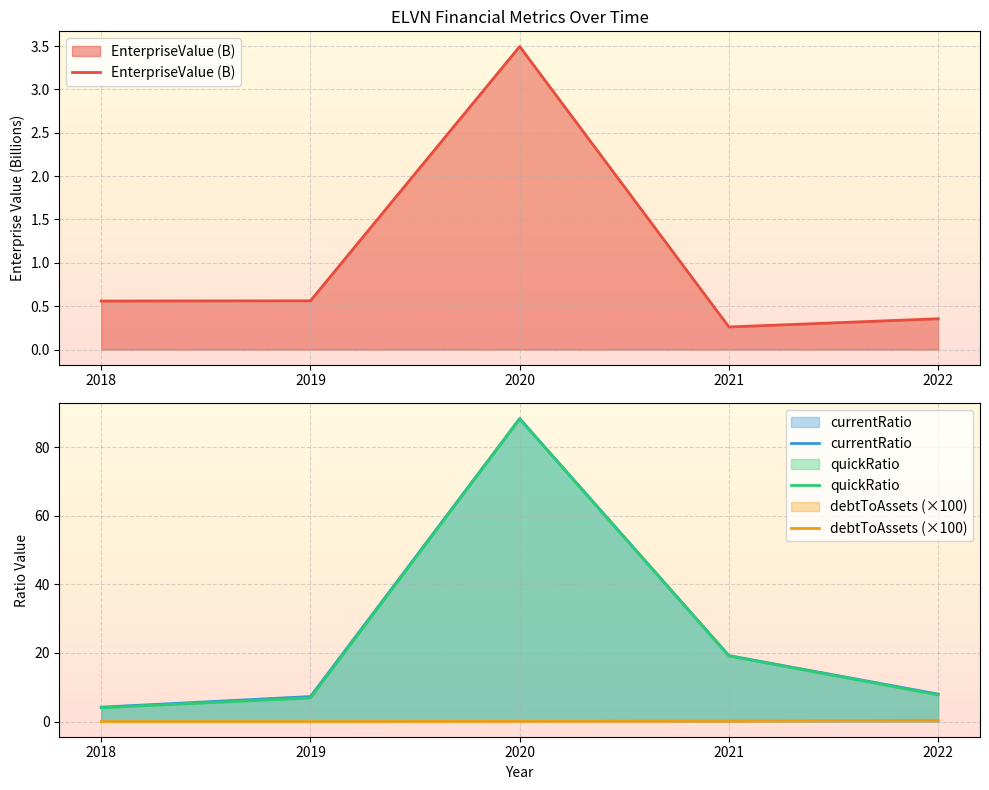

Which category has the highest value in the debtToAssets (×100) series?

2022